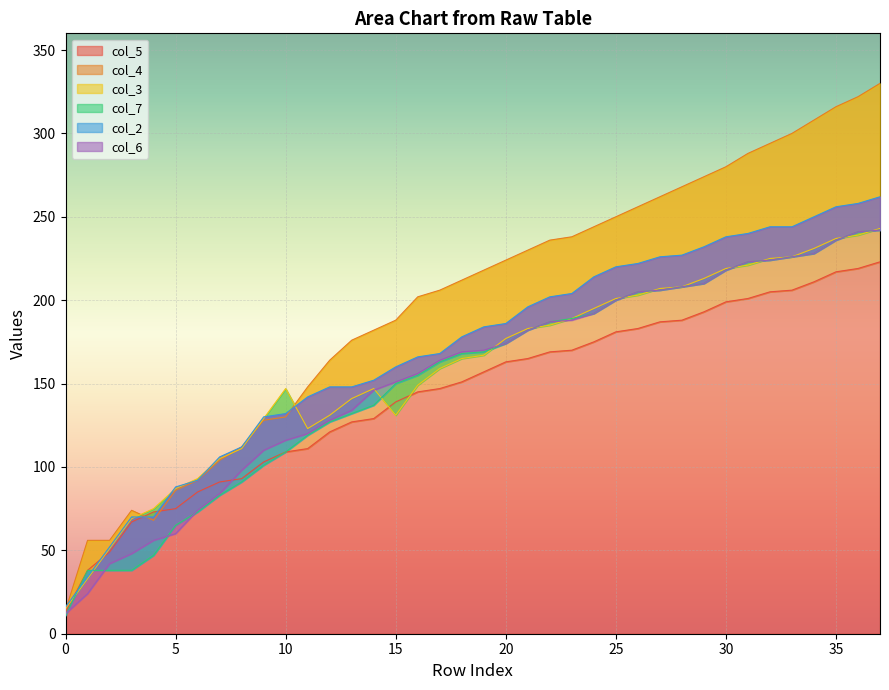

Rank the series by their maximum value, from lowest to highest.

col_5, col_7, col_6, col_3, col_2, col_4